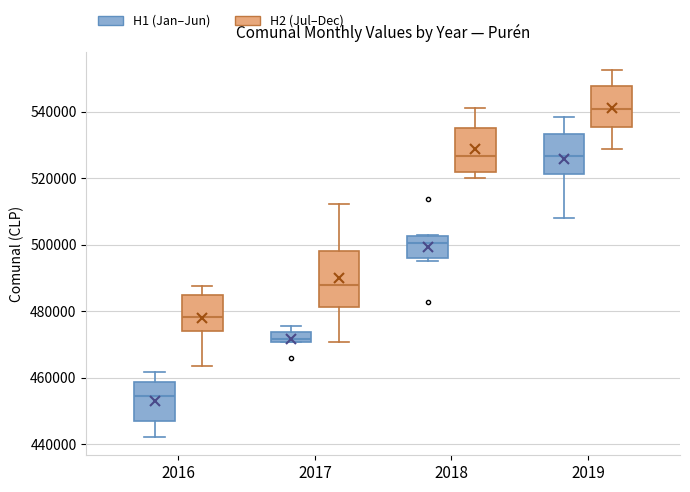

Reading left to right, read every box against the y-axis: the position of its median line, the range the box covers, and the ends of its whiskers. The values are not printed on the chart, so give them approximately, as read against the axis.

2016 (H1 (Jan–Jun)): median 454000, box 448000 to 458000, whiskers 442000 to 462000
2016 (H2 (Jul–Dec)): median 478000, box 474000 to 484000, whiskers 464000 to 488000
2017 (H1 (Jan–Jun)): median 472000, box 470000 to 474000, whiskers 470000 to 476000
2017 (H2 (Jul–Dec)): median 488000, box 482000 to 498000, whiskers 470000 to 512000
2018 (H1 (Jan–Jun)): median 500000, box 496000 to 502000, whiskers 496000 (just below the box's lower edge) to 502000
2018 (H2 (Jul–Dec)): median 526000, box 522000 to 536000, whiskers 520000 to 542000
2019 (H1 (Jan–Jun)): median 526000, box 522000 to 534000, whiskers 508000 to 538000
2019 (H2 (Jul–Dec)): median 540000, box 536000 to 548000, whiskers 528000 to 552000